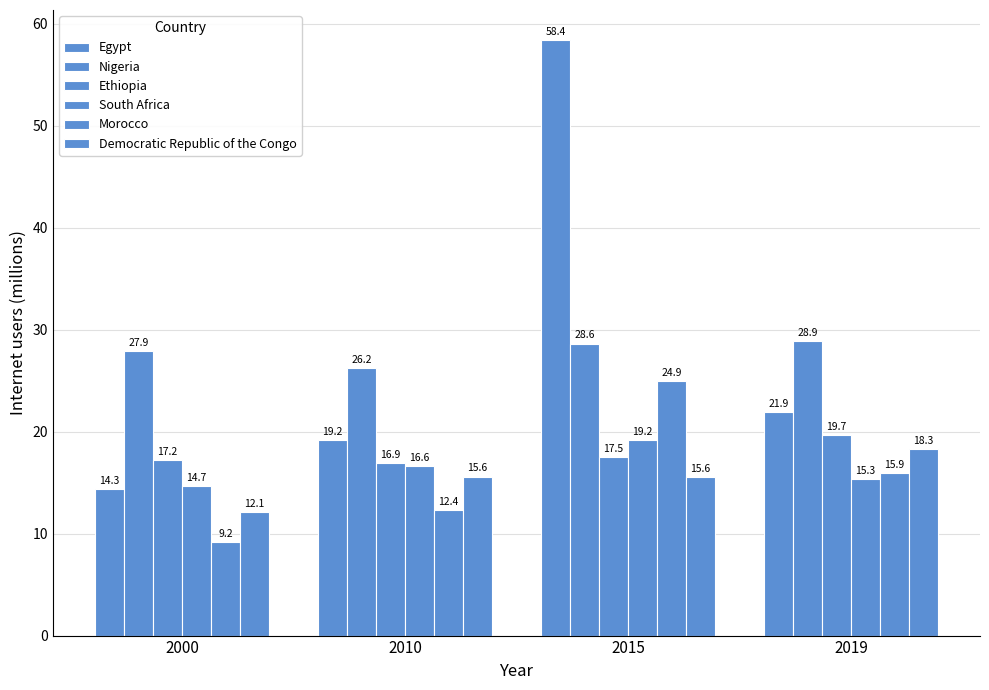

The Ethiopia series shows 19.7 at 2019. True or false?

True